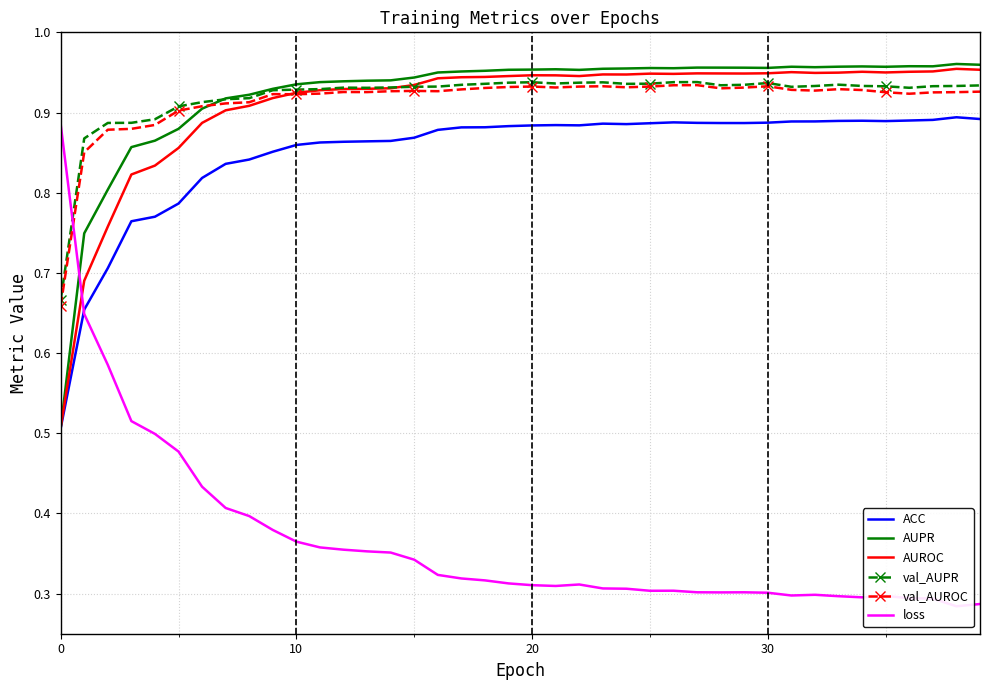

What is the maximum value for val_AUROC?

0.9